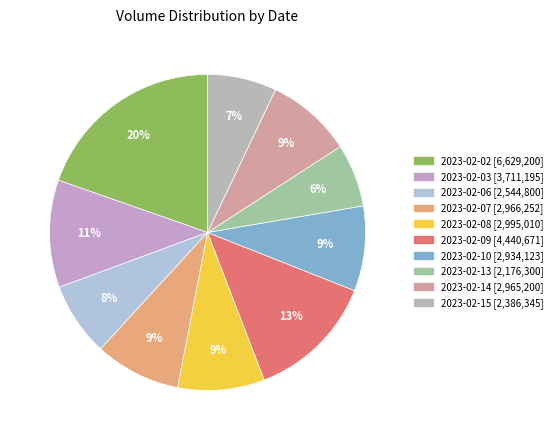

To the nearest percent, what is the combined percentage of 2023-02-03 and 2023-02-09?

24%